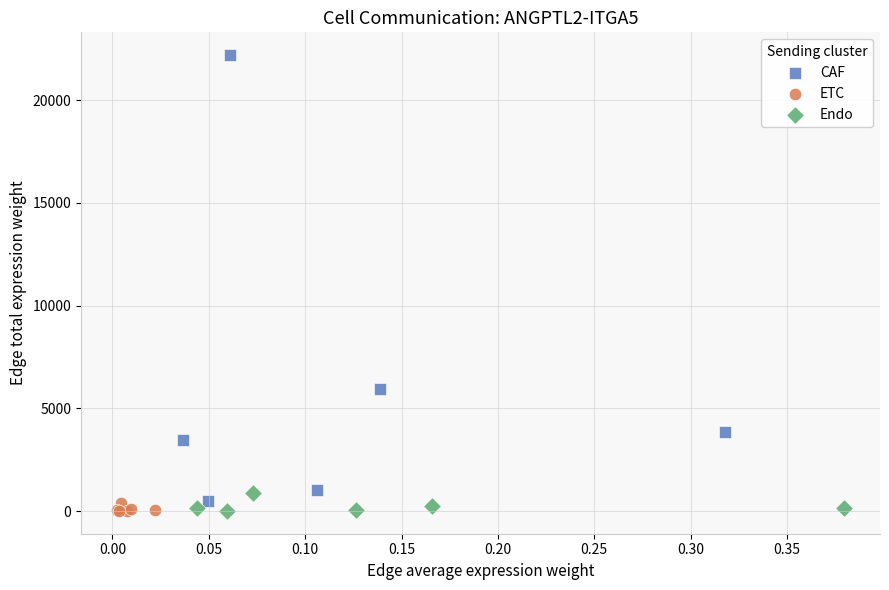

Which series contains the highest Y value?

CAF